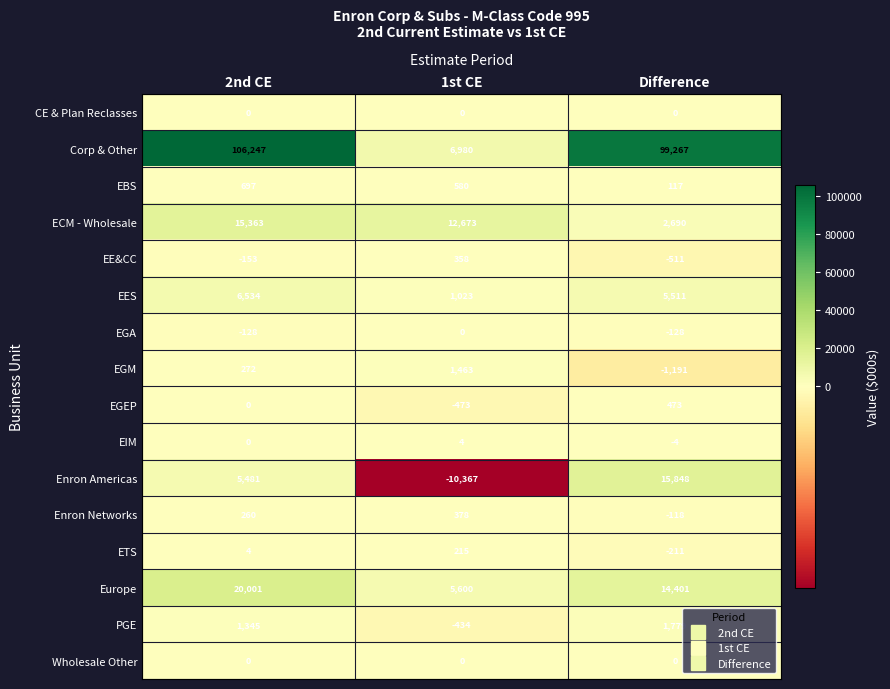

Rank the categories by PGE value from lowest to highest.

1st CE, 2nd CE, Difference